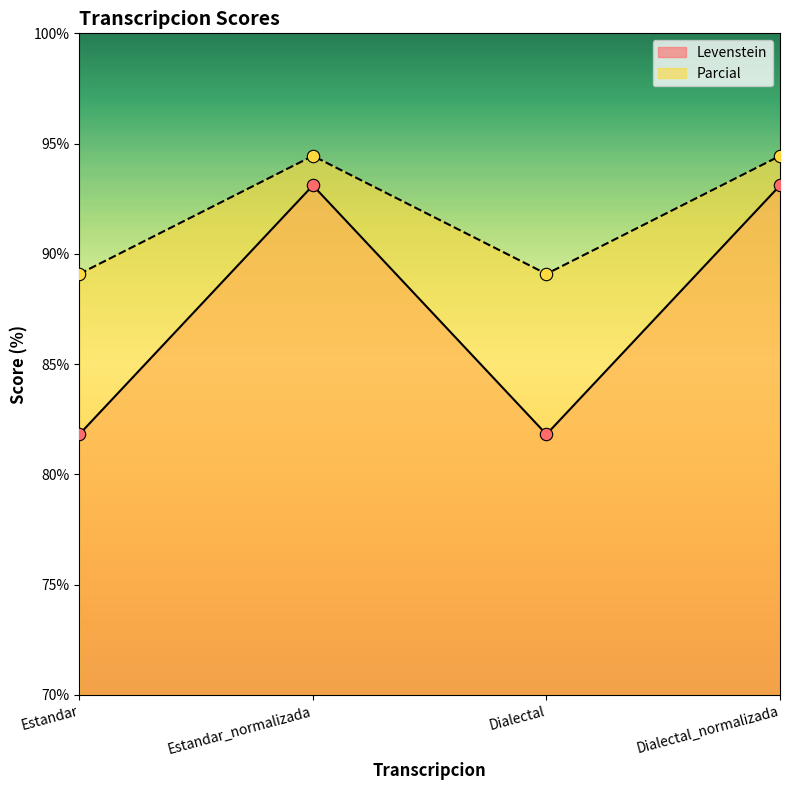

What is the total value across all series at Estandar?

170.9